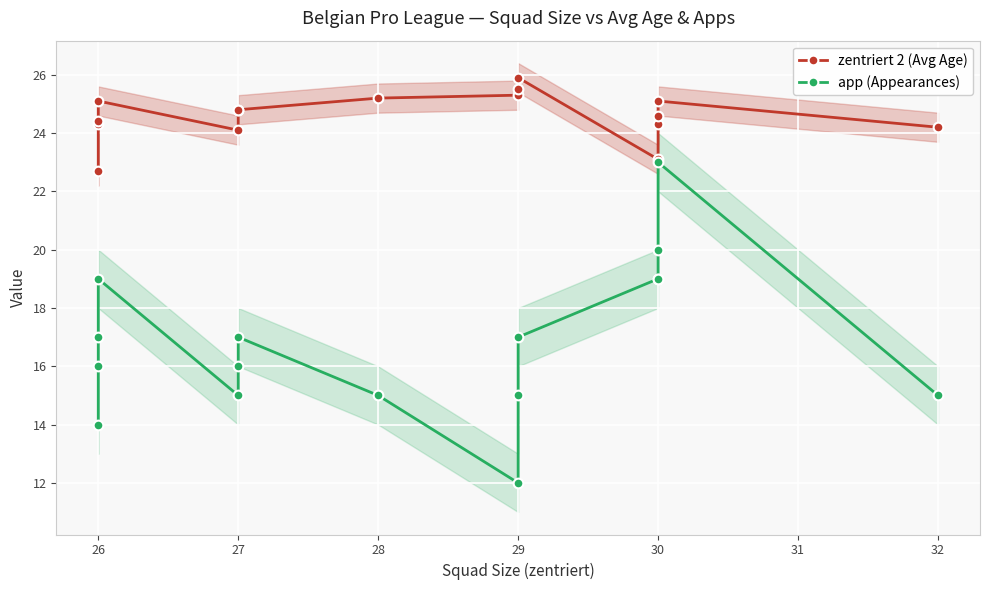

True or false: zentriert 2 (Avg Age) has a value of 24.4 at 26.

True